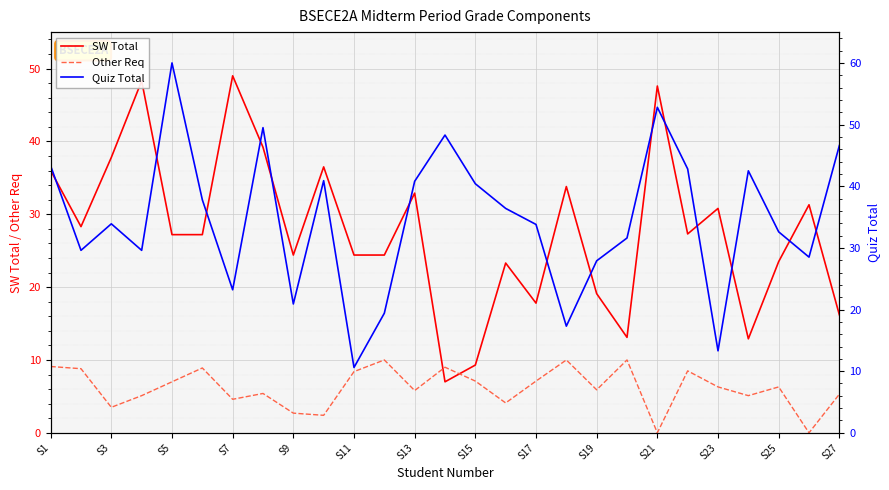

Which series has the largest total across all categories?

Quiz Total